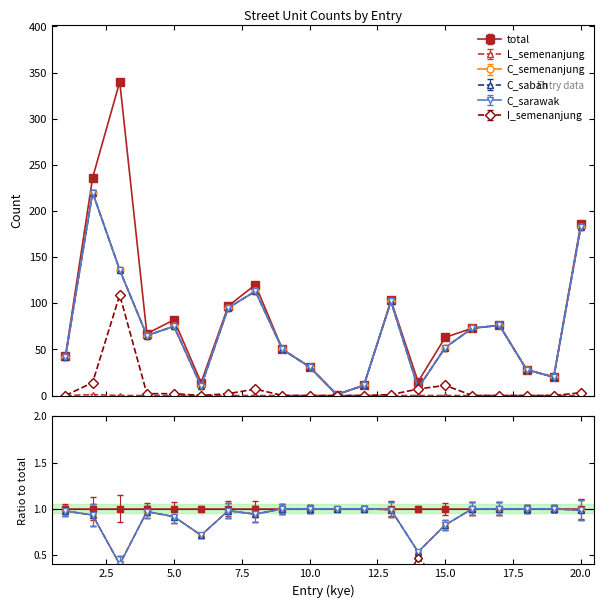

What is the value of the C_sarawak point at the 18th from the left?

28